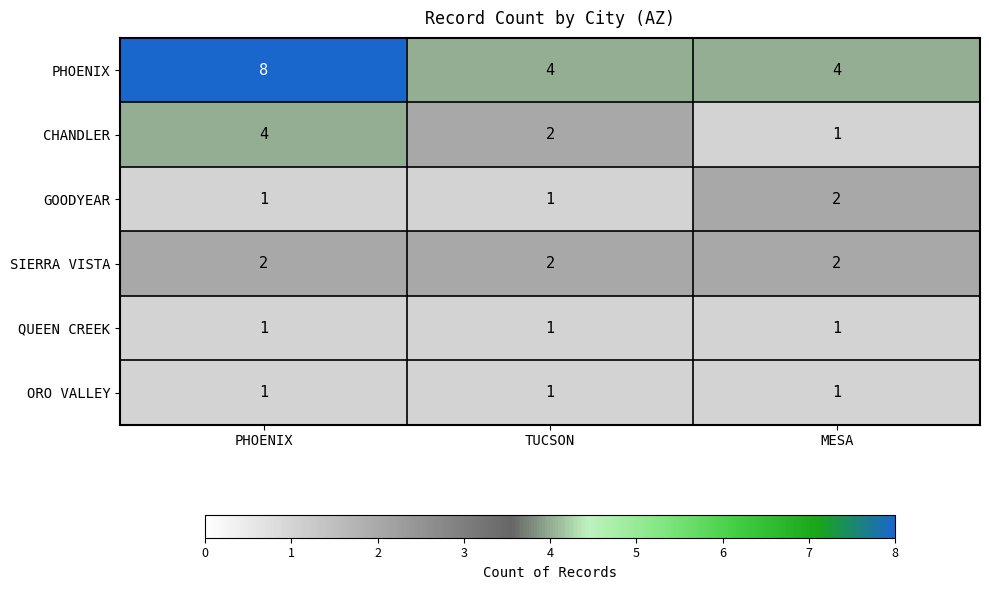

The ORO VALLEY series shows 1 at PHOENIX. True or false?

True